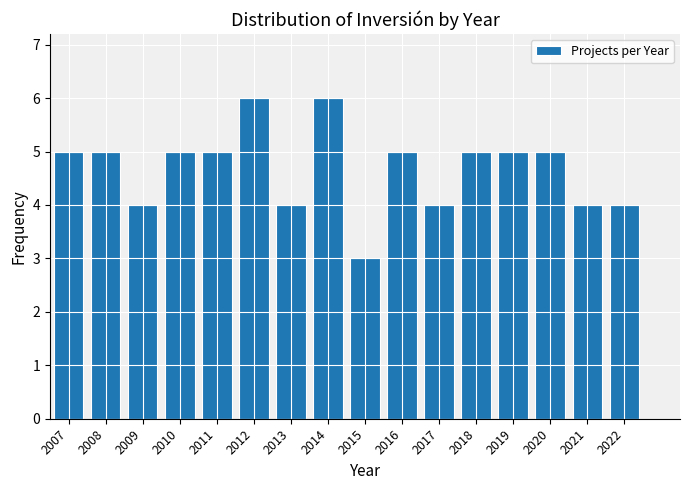

Reading left to right, list all the values displayed in this chart.

5	5	4	5	5	6	4	6	3	5	4	5	5	5	4	4